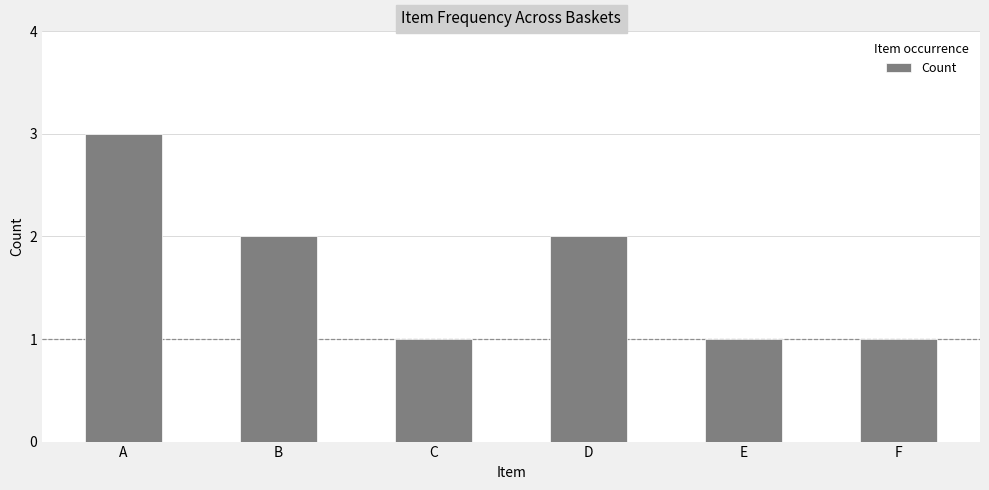

Reading left to right, what are all the values shown in this chart?

A=3	B=2	C=1	D=2	E=1	F=1